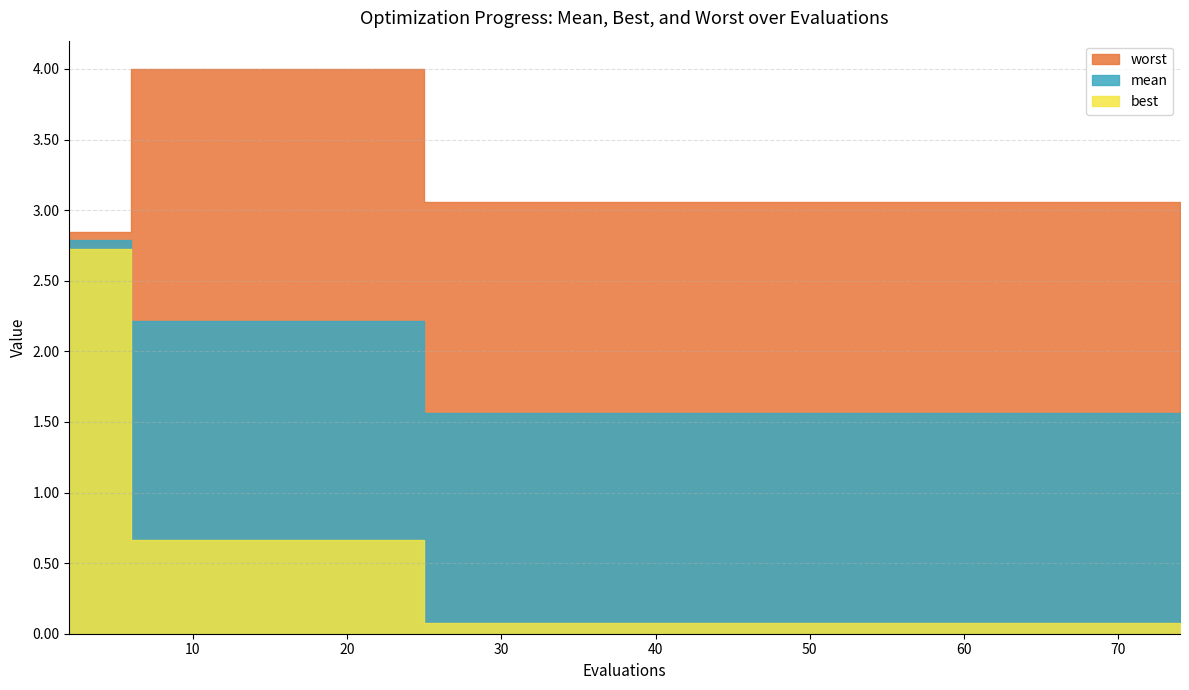

Reading left to right, transcribe all the data shown in this chart.

mean: 2=2.8	6=2.2	25=1.6	29=1.6	33=1.6	37=1.6	42=1.6	46=1.6	51=1.6	55=1.6	59=1.6	63=1.6	68=1.6	72=1.6	74=1.6
best: 2=2.7	6=0.7	25=0.1	29=0.1	33=0.1	37=0.1	42=0.1	46=0.1	51=0.1	55=0.1	59=0.1	63=0.1	68=0.1	72=0.1	74=0.1
worst: 2=2.8	6=4.0	25=3.1	29=3.1	33=3.1	37=3.1	42=3.1	46=3.1	51=3.1	55=3.1	59=3.1	63=3.1	68=3.1	72=3.1	74=3.1